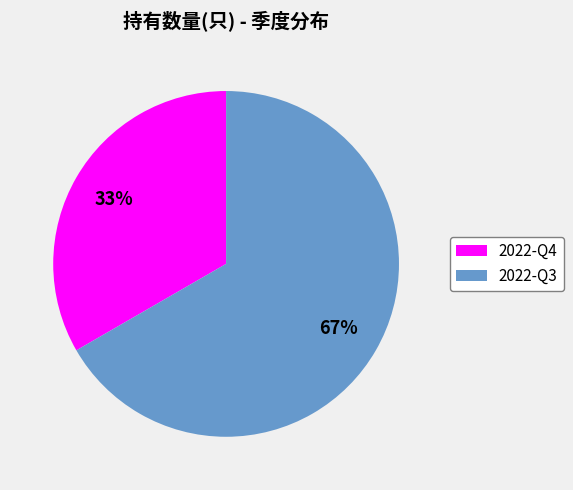

Combined, do 2022-Q3 and 2022-Q4 account for over 50%?

Yes